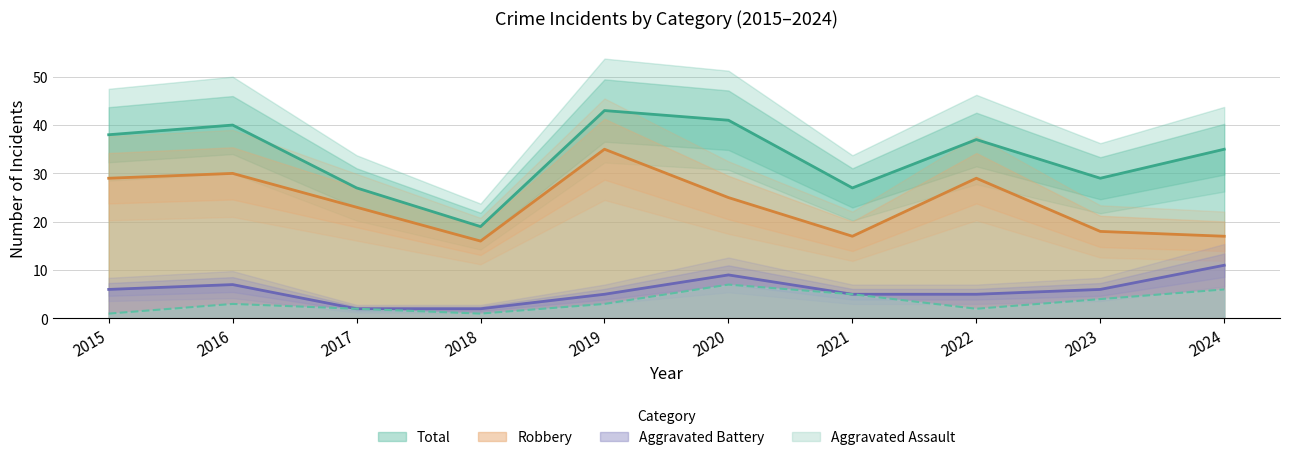

True or false: Aggravated Battery and Total intersect in this chart.

False